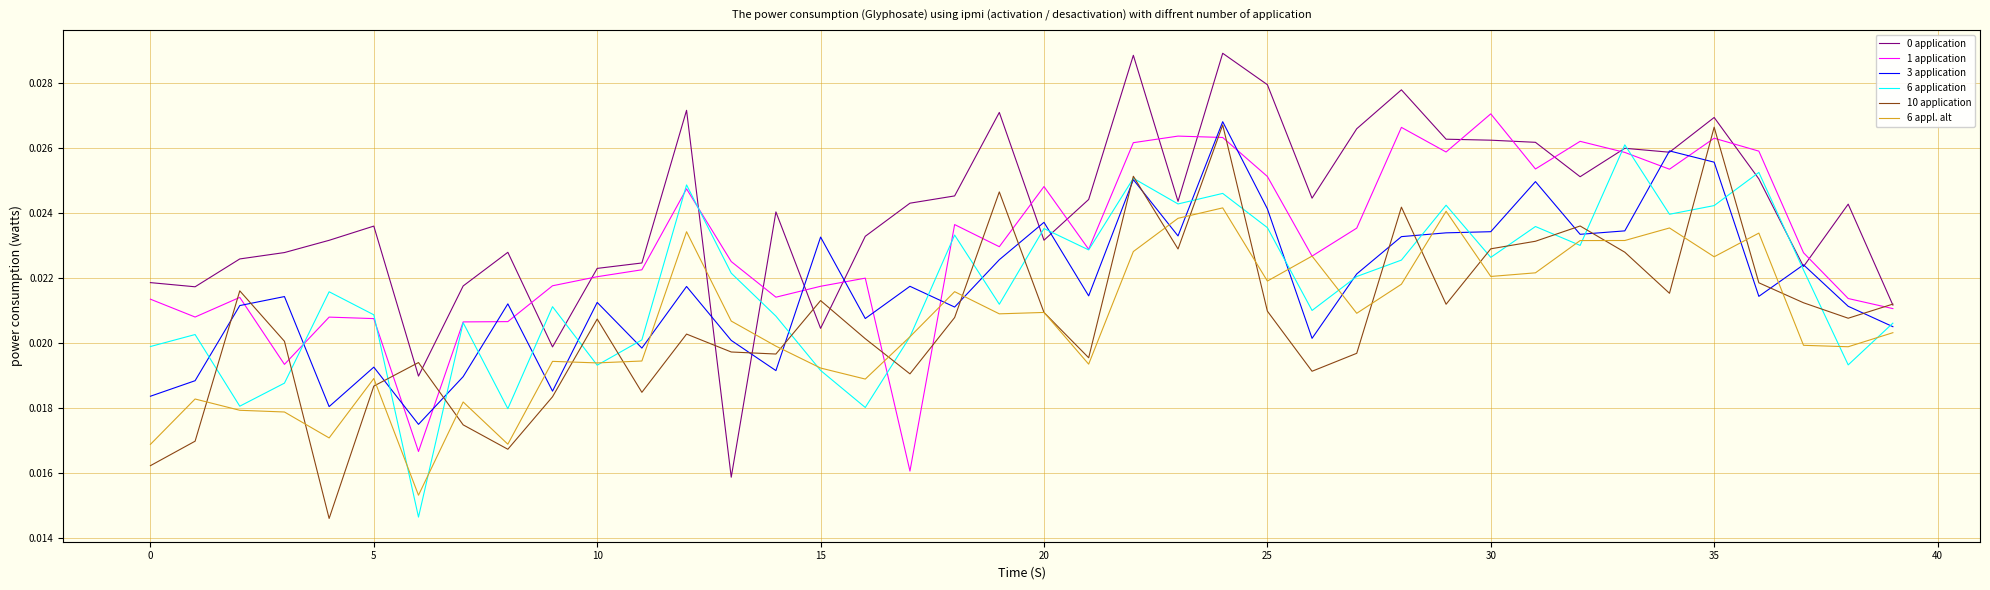

Does the chart display data point markers on the line(s)?

No